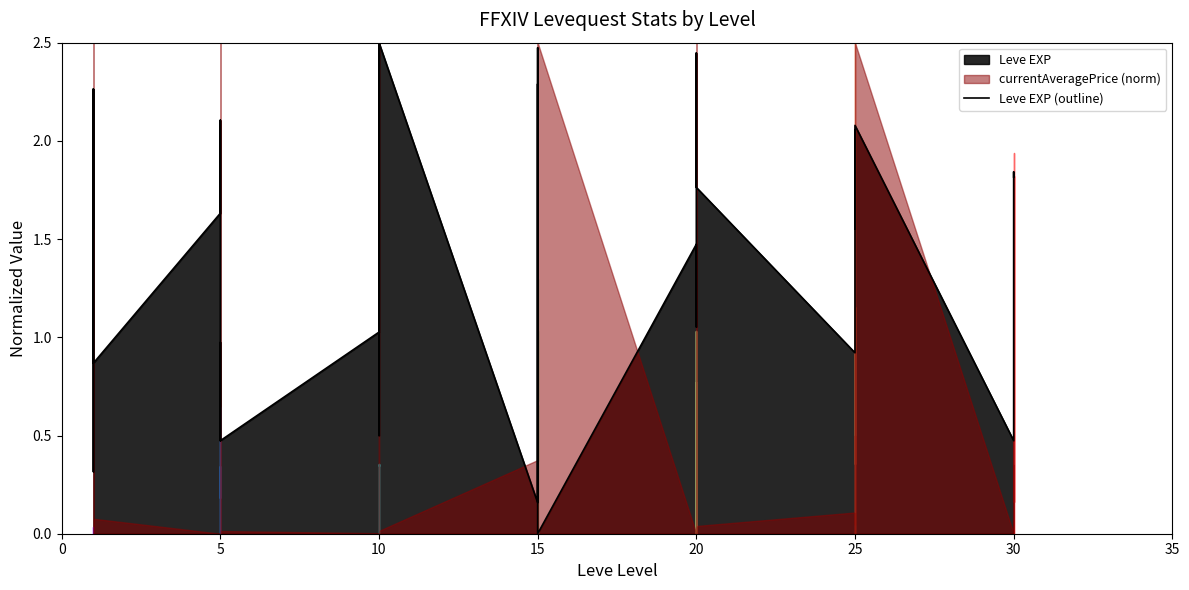

What is the difference between the values at 5 and 10?

0.6